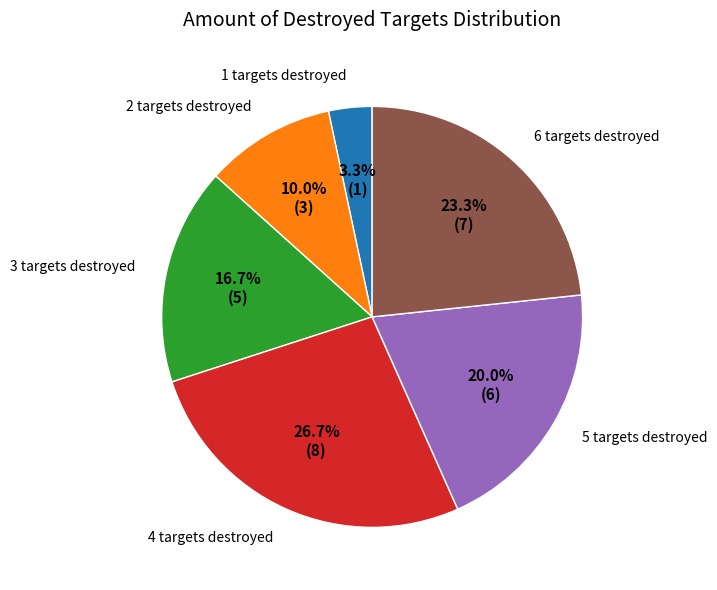

Is there a majority slice in this chart?

No